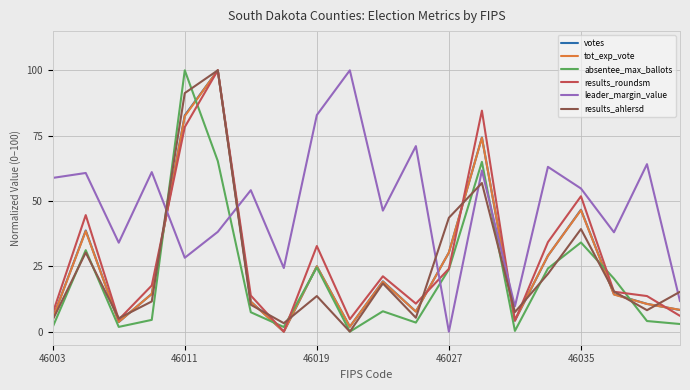

What is the difference between the maximum and minimum values in the leader_margin_value series?

100.0